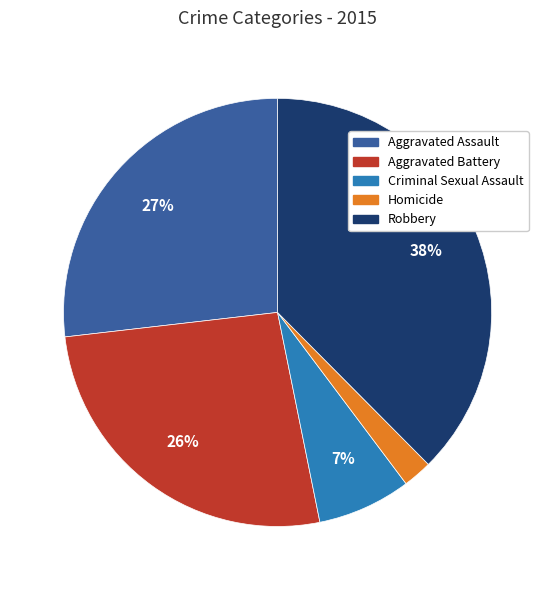

Does Homicide represent more than half of the total?

No